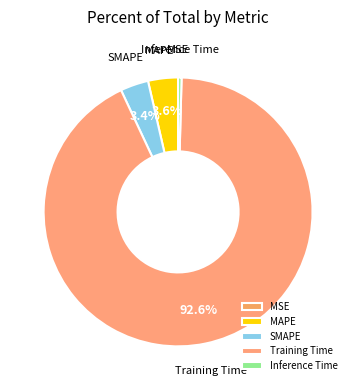

What is the largest slice in the pie chart?

Training Time